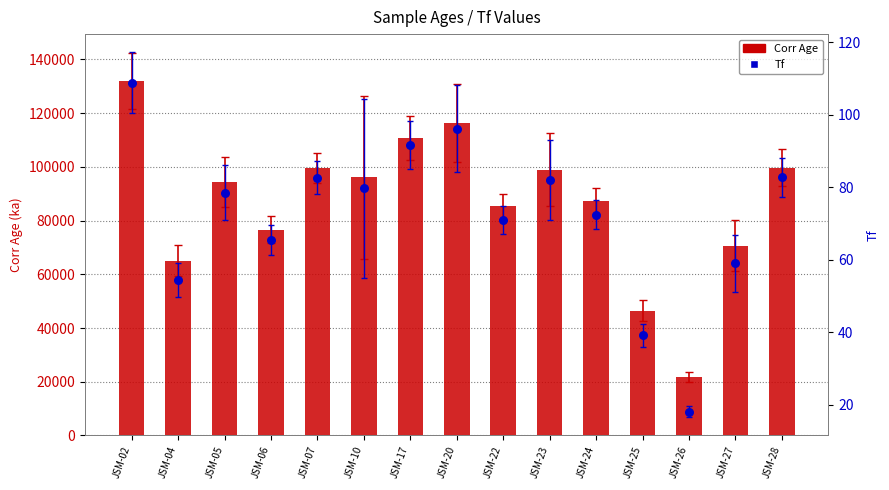

Which series contains the lowest Y value?

Tf